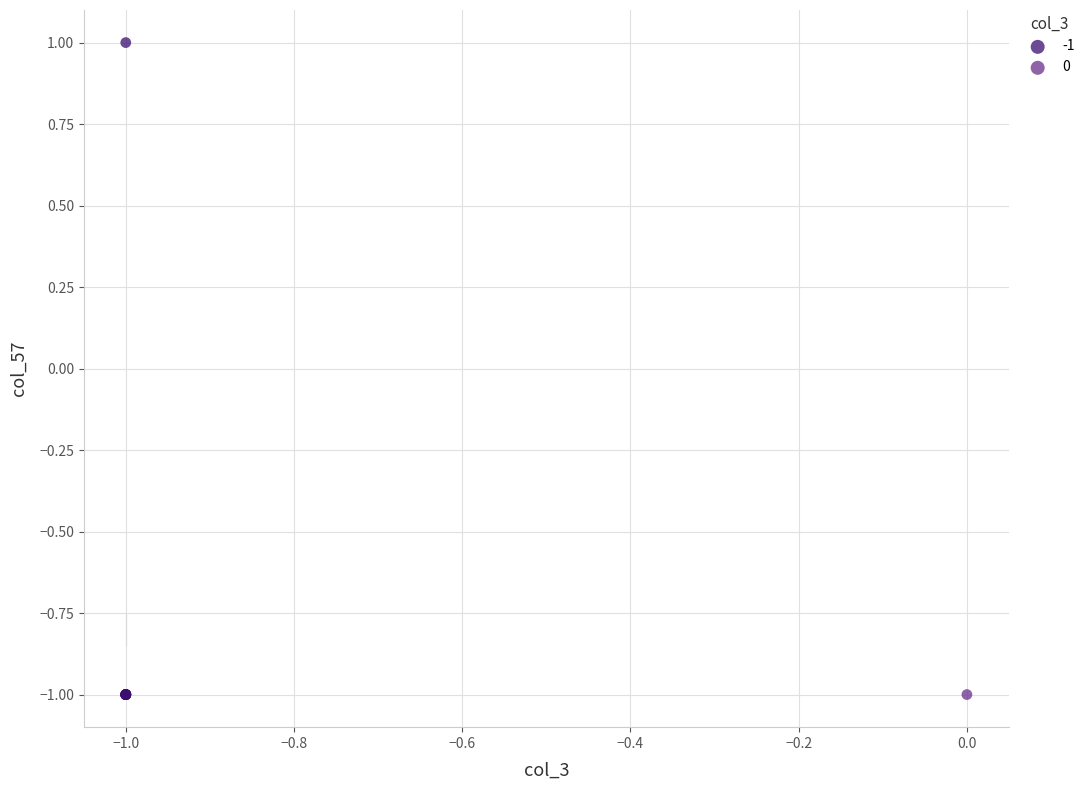

Which series reaches the maximum Y coordinate?

-1